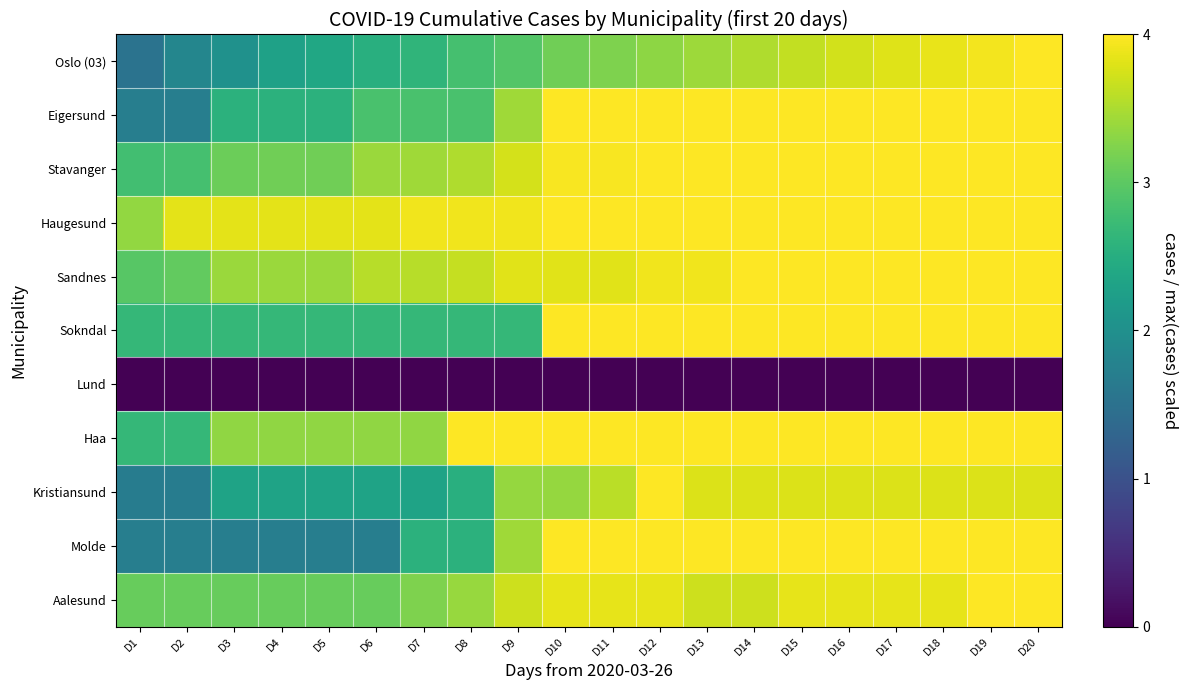

Reading left to right, transcribe all the data shown in this chart.

Oslo (03): D1=1.5	D2=1.8	D3=2.0	D4=2.3	D5=2.4	D6=2.5	D7=2.6	D8=2.8	D9=2.9	D10=3.1	D11=3.2	D12=3.3	D13=3.4	D14=3.5	D15=3.6	D16=3.7	D17=3.8	D18=3.9	D19=3.9	D20=4.0
Eigersund: D1=1.7	D2=1.7	D3=2.6	D4=2.6	D5=2.6	D6=2.9	D7=2.9	D8=2.9	D9=3.4	D10=4.0	D11=4.0	D12=4.0	D13=4.0	D14=4.0	D15=4.0	D16=4.0	D17=4.0	D18=4.0	D19=4.0	D20=4.0
Stavanger: D1=2.8	D2=2.8	D3=3.1	D4=3.1	D5=3.1	D6=3.4	D7=3.4	D8=3.5	D9=3.7	D10=4.0	D11=4.0	D12=4.0	D13=4.0	D14=4.0	D15=4.0	D16=4.0	D17=4.0	D18=4.0	D19=4.0	D20=4.0
Haugesund: D1=3.3	D2=3.8	D3=3.8	D4=3.8	D5=3.8	D6=3.8	D7=3.9	D8=3.9	D9=3.9	D10=4.0	D11=4.0	D12=4.0	D13=4.0	D14=4.0	D15=4.0	D16=4.0	D17=4.0	D18=4.0	D19=4.0	D20=4.0
Sandnes: D1=3.0	D2=3.0	D3=3.4	D4=3.4	D5=3.4	D6=3.6	D7=3.6	D8=3.7	D9=3.8	D10=3.8	D11=3.8	D12=3.9	D13=3.9	D14=4.0	D15=4.0	D16=4.0	D17=4.0	D18=4.0	D19=4.0	D20=4.0
Sokndal: D1=2.7	D2=2.7	D3=2.7	D4=2.7	D5=2.7	D6=2.7	D7=2.7	D8=2.7	D9=2.7	D10=4.0	D11=4.0	D12=4.0	D13=4.0	D14=4.0	D15=4.0	D16=4.0	D17=4.0	D18=4.0	D19=4.0	D20=4.0
Lund: D1=0.0	D2=0.0	D3=0.0	D4=0.0	D5=0.0	D6=0.0	D7=0.0	D8=0.0	D9=0.0	D10=0.0	D11=0.0	D12=0.0	D13=0.0	D14=0.0	D15=0.0	D16=0.0	D17=0.0	D18=0.0	D19=0.0	D20=0.0
Haa: D1=2.7	D2=2.7	D3=3.3	D4=3.3	D5=3.3	D6=3.3	D7=3.3	D8=4.0	D9=4.0	D10=4.0	D11=4.0	D12=4.0	D13=4.0	D14=4.0	D15=4.0	D16=4.0	D17=4.0	D18=4.0	D19=4.0	D20=4.0
Kristiansund: D1=1.7	D2=1.7	D3=2.3	D4=2.3	D5=2.3	D6=2.3	D7=2.3	D8=2.5	D9=3.4	D10=3.4	D11=3.6	D12=4.0	D13=3.8	D14=3.8	D15=3.8	D16=3.8	D17=3.8	D18=3.8	D19=3.8	D20=3.8
Molde: D1=1.7	D2=1.7	D3=1.7	D4=1.7	D5=1.7	D6=1.7	D7=2.6	D8=2.6	D9=3.4	D10=4.0	D11=4.0	D12=4.0	D13=4.0	D14=4.0	D15=4.0	D16=4.0	D17=4.0	D18=4.0	D19=4.0	D20=4.0
Aalesund: D1=3.1	D2=3.1	D3=3.1	D4=3.1	D5=3.1	D6=3.1	D7=3.2	D8=3.4	D9=3.7	D10=3.8	D11=3.8	D12=3.8	D13=3.7	D14=3.7	D15=3.8	D16=3.8	D17=3.8	D18=3.8	D19=4.0	D20=4.0